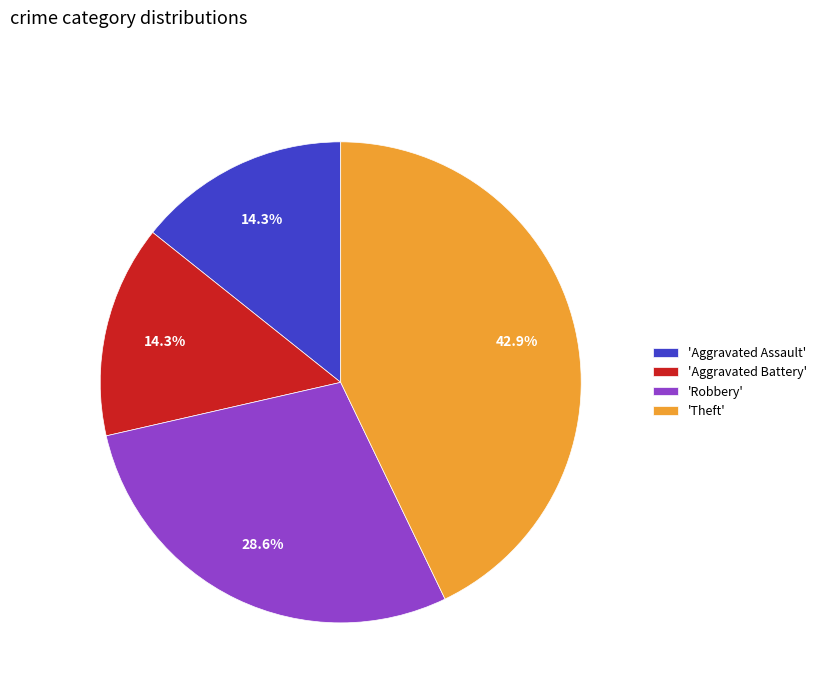

Is there any slice that represents more than half of the pie?

No